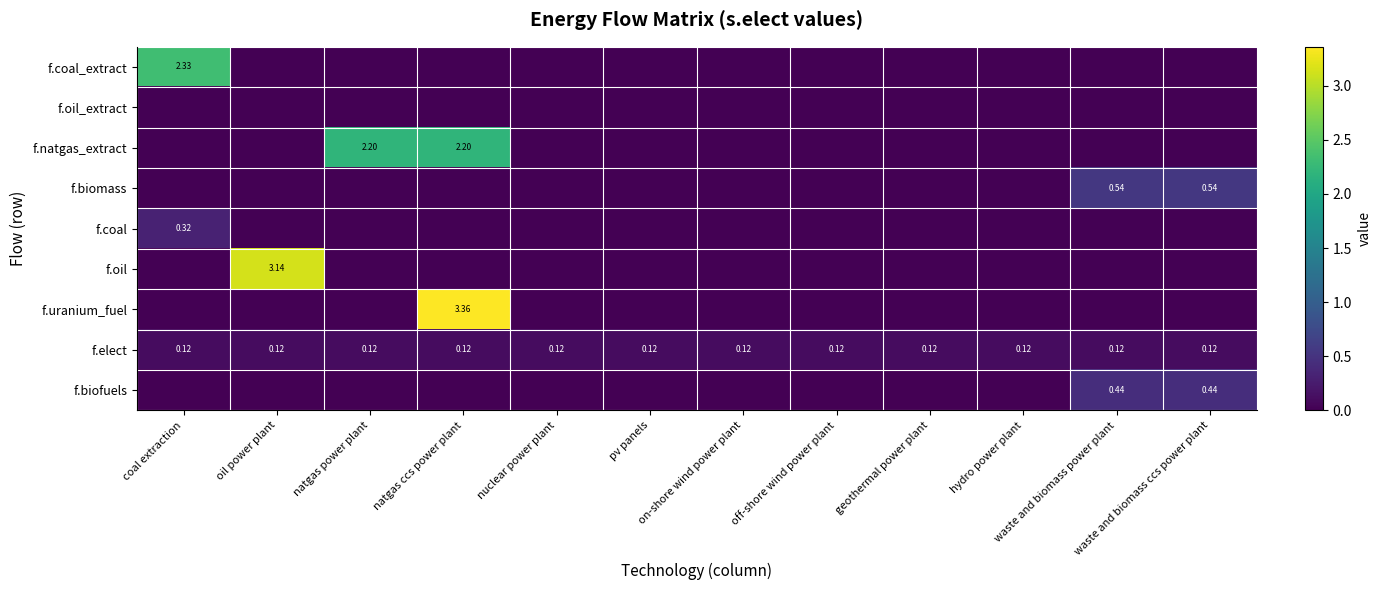

At which label does f.biofuels reach its minimum?

coal extraction